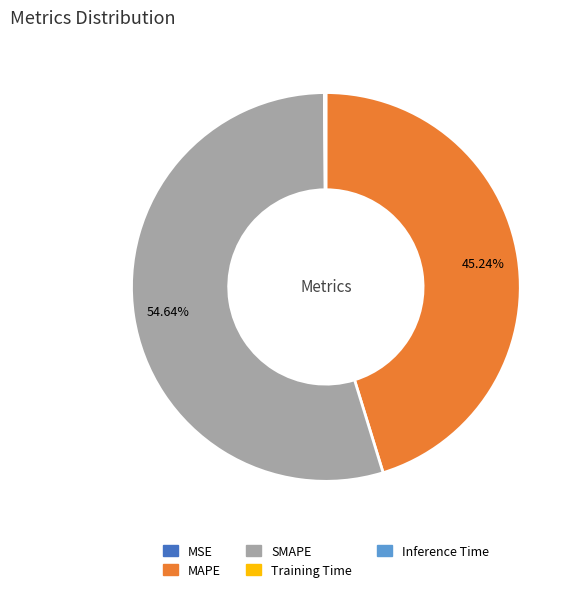

Does any single category account for the majority?

Yes